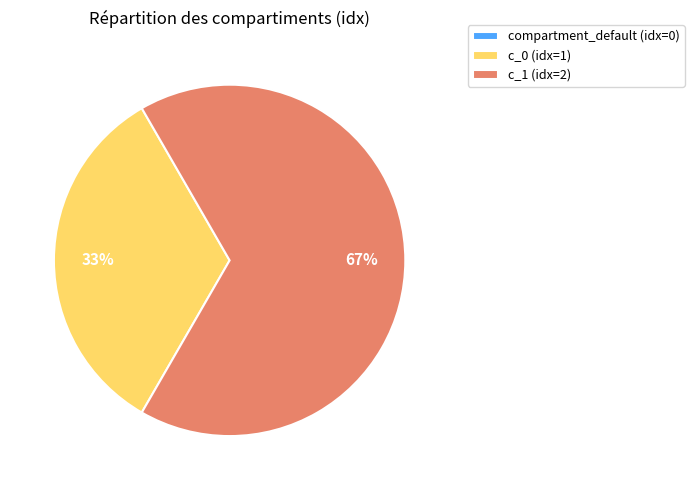

True or false: c_1 (idx=2) accounts for 72% of the total.

False